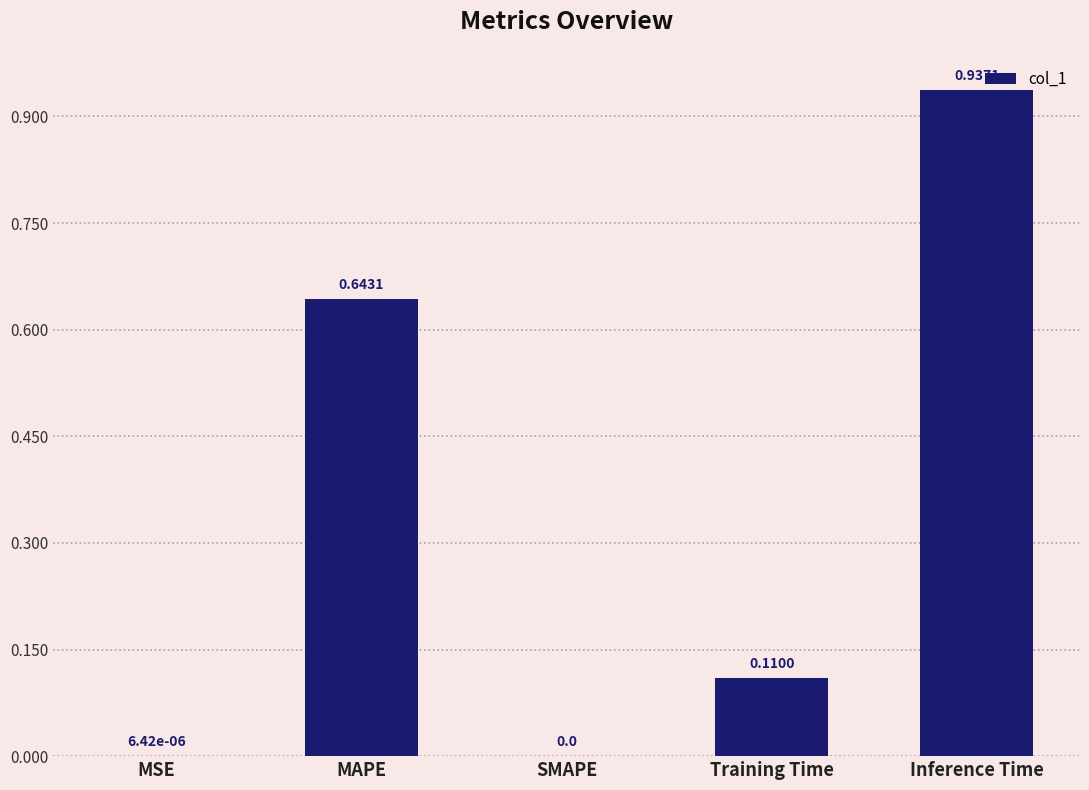

How many categories are shown in the chart?

5